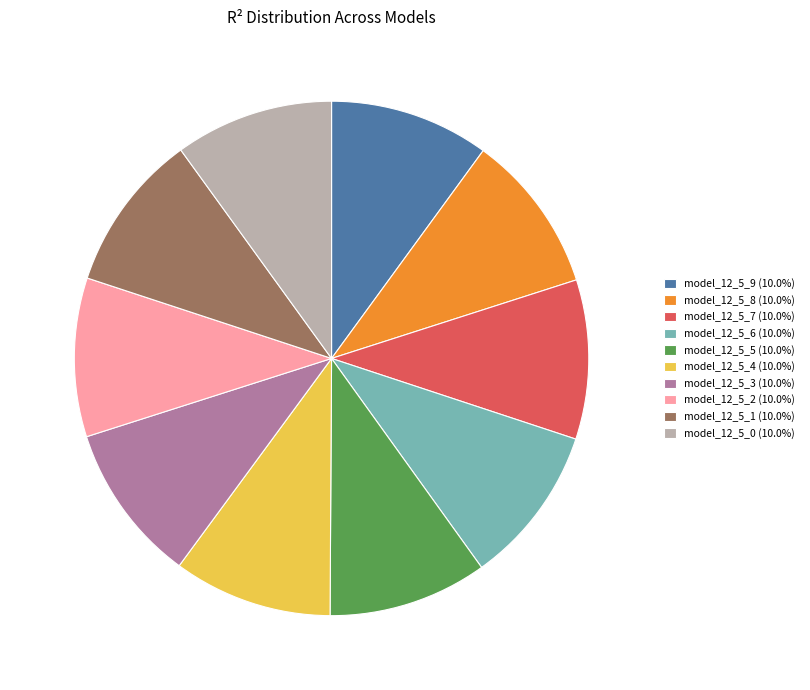

Do model_12_5_3 (10.0%) and model_12_5_4 (10.0%) together represent more than half of the pie?

No